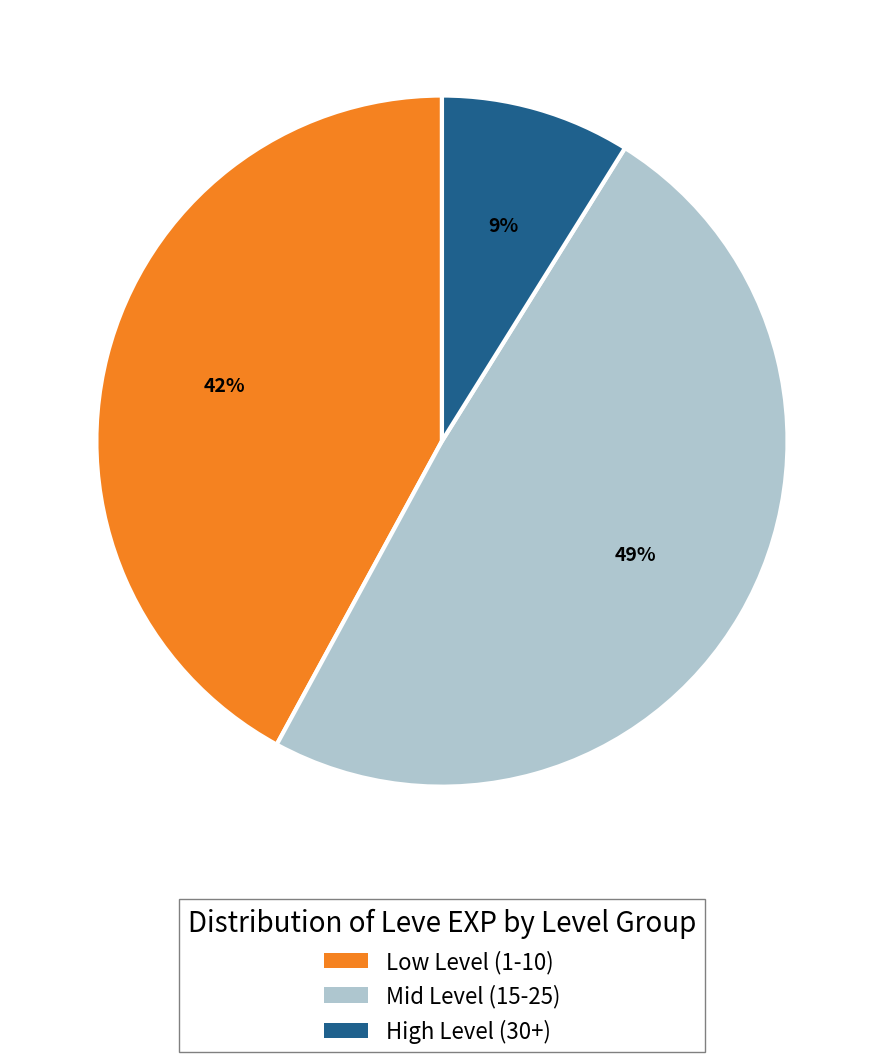

Which has a higher value, Mid Level (15-25) or High Level (30+)?

Mid Level (15-25)